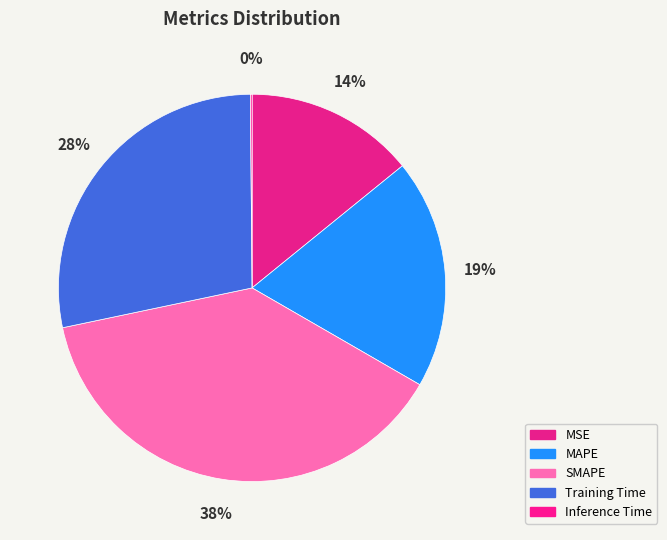

The Inference Time slice represents 1% of the pie. True or false?

False